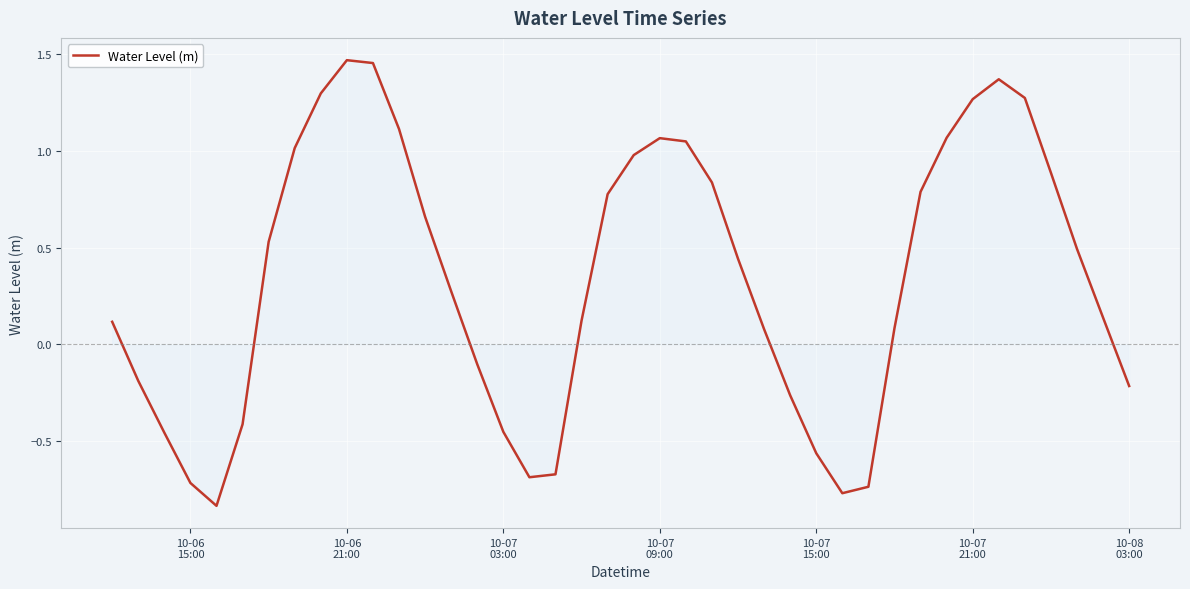

What is the difference between the maximum and minimum values?

2.3